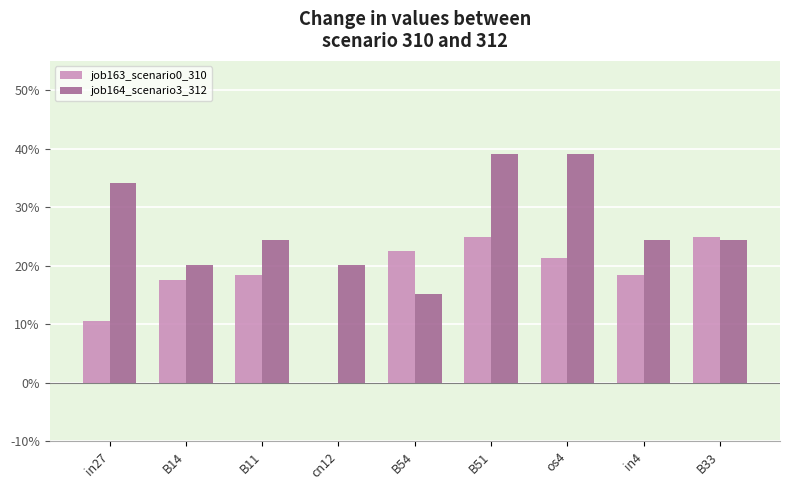

What are all the series names shown in the legend?

job163_scenario0_310, job164_scenario3_312